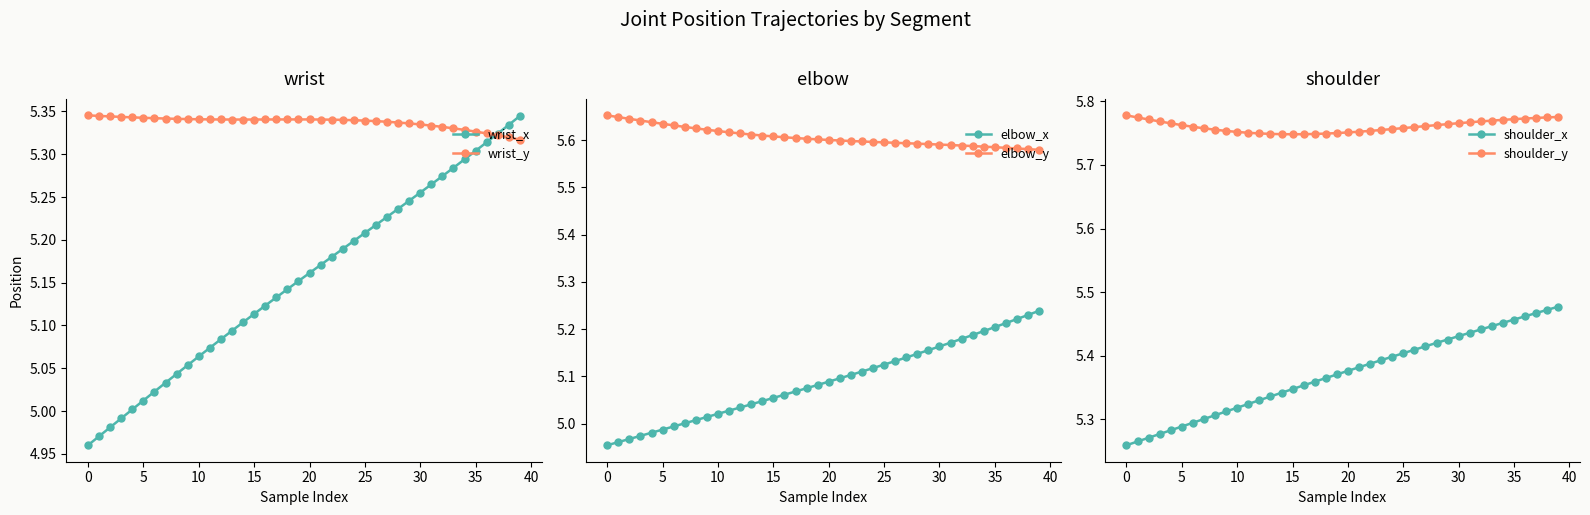

Which series has the largest range (max minus min)?

wrist_x